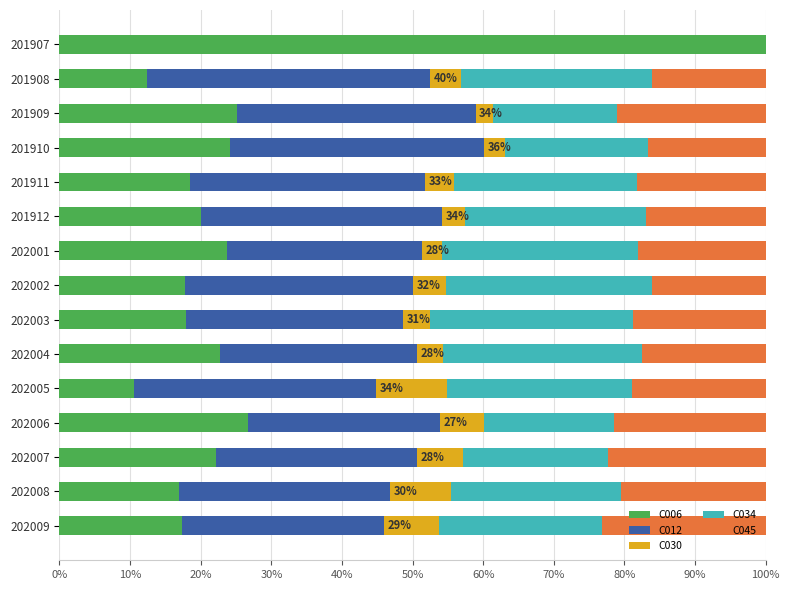

How many data points does each series have?

15